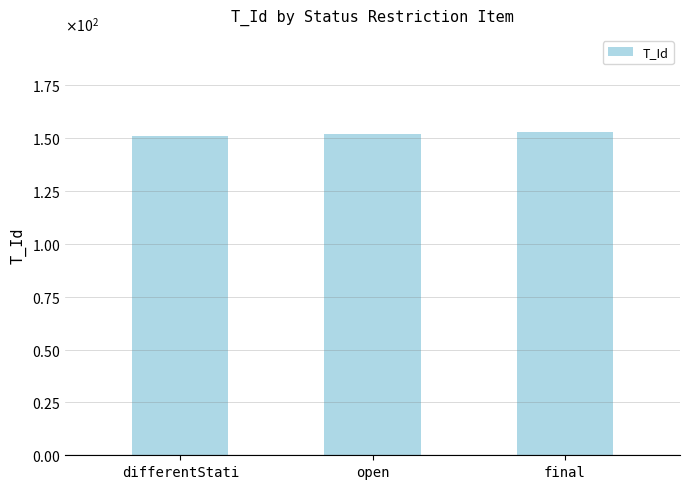

At which label does the data first exceed 152?

final